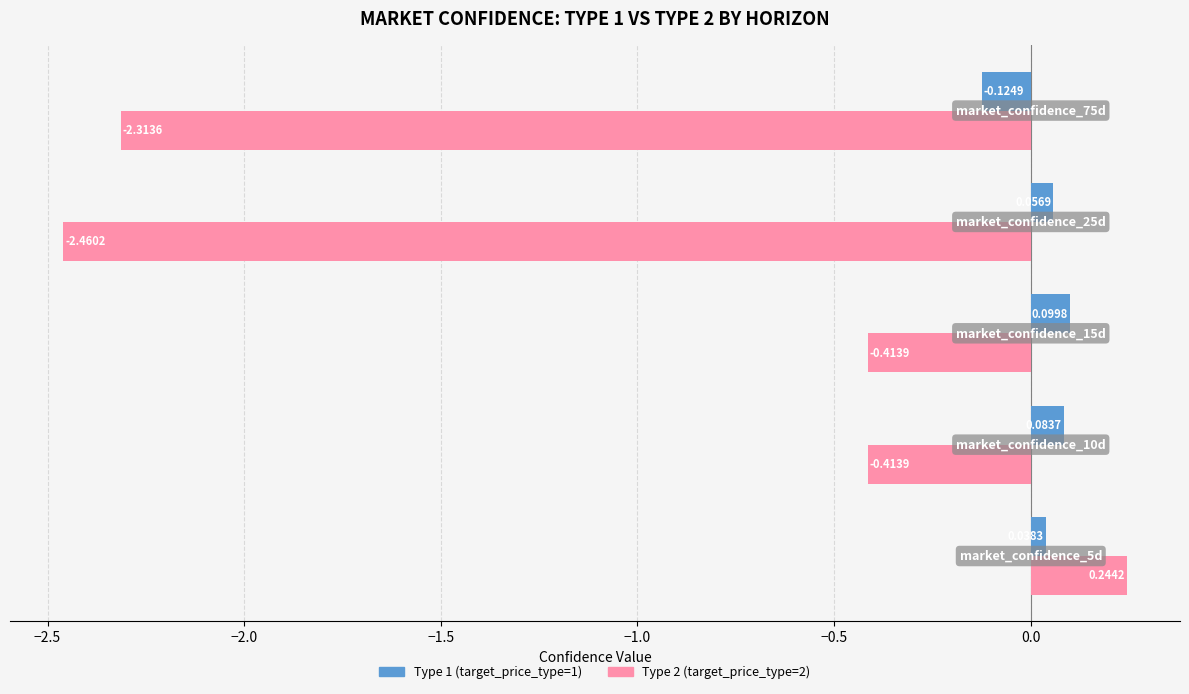

At how many categories does at least one series exceed 0?

4